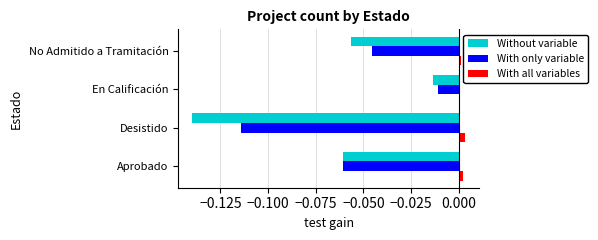

What are all the series names shown in the legend?

Without variable, With only variable, With all variables